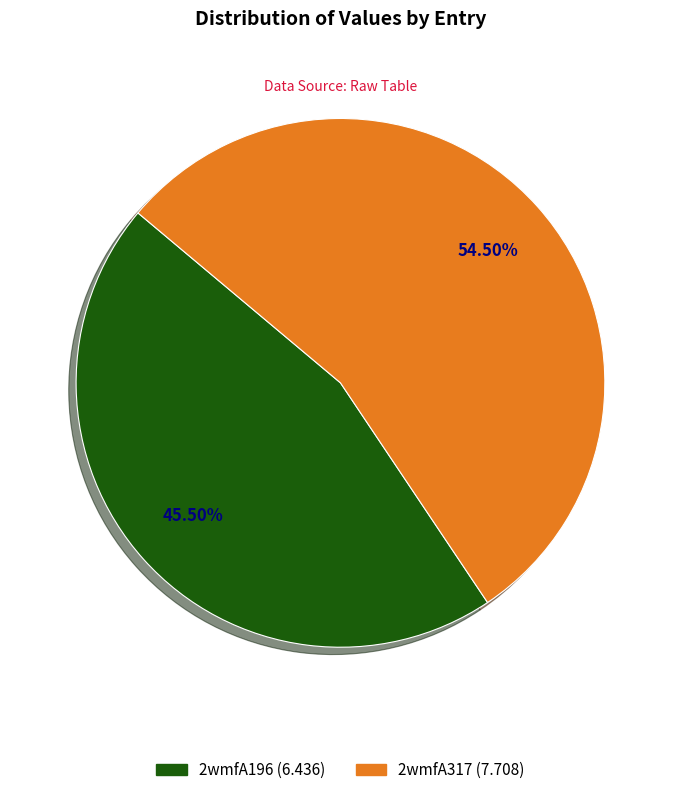

Between 2wmfA317 (7.708) and 2wmfA196 (6.436), which is larger?

2wmfA317 (7.708)